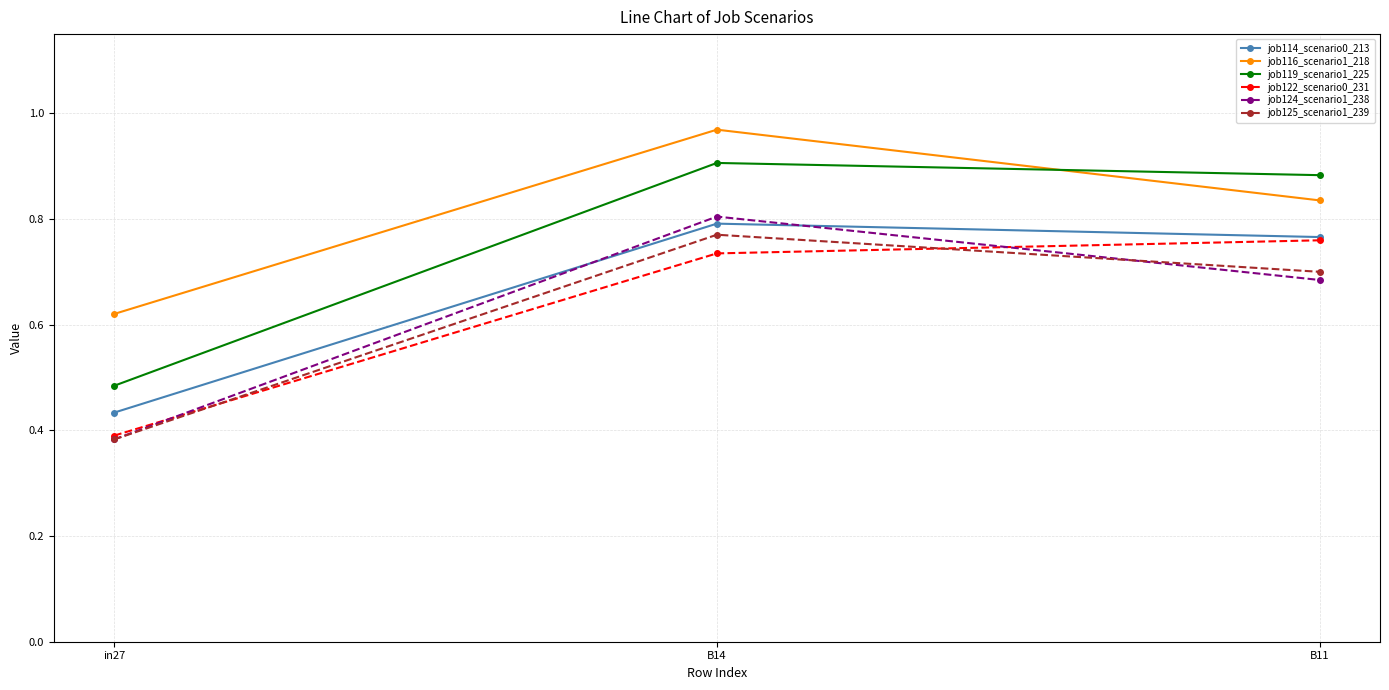

What is the label of the 3rd point from the right?

in27